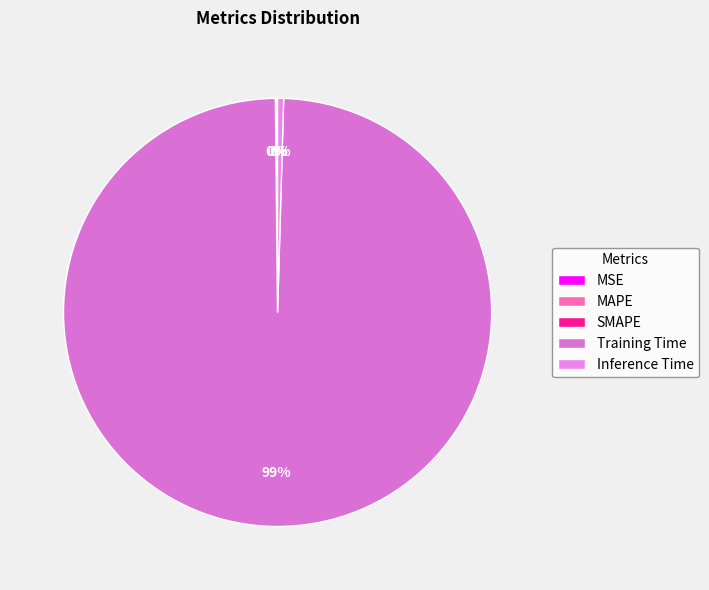

Is it true that SMAPE is 11% of the pie?

False